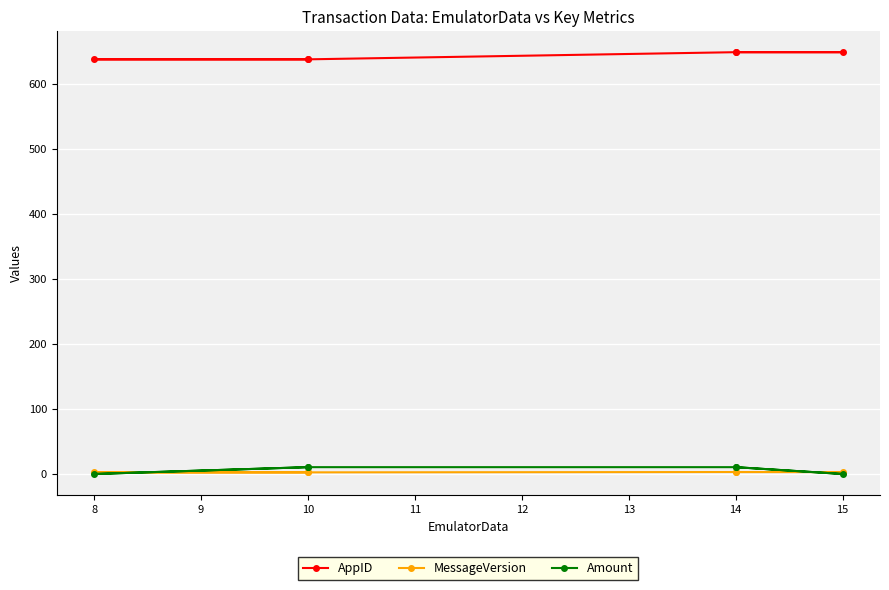

True or false: Amount and AppID cross at least once.

False